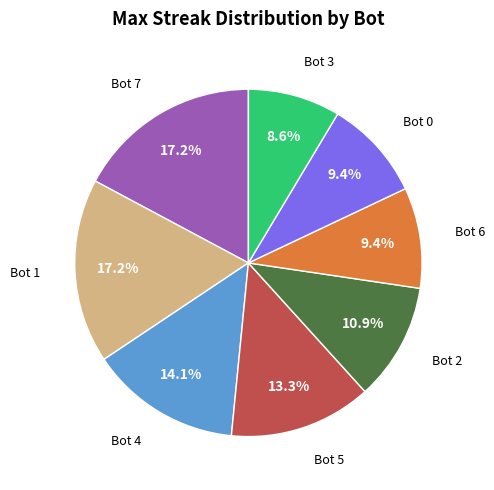

Does any single category account for the majority?

No